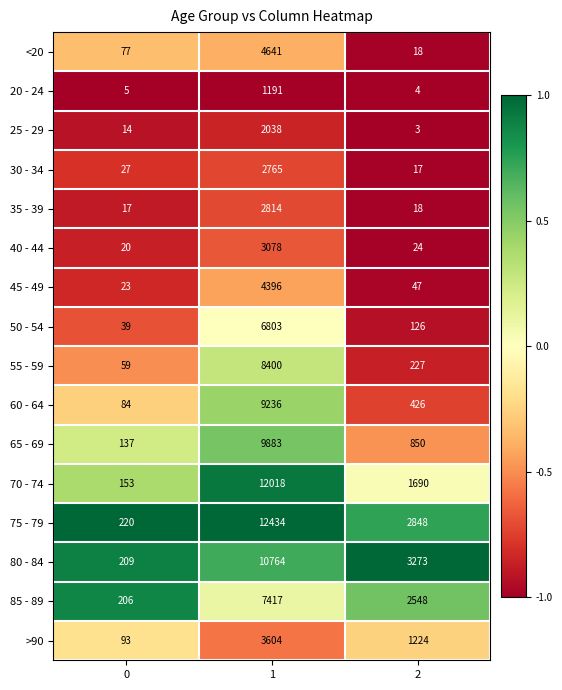

What is the average value of the 75 - 79 series?

5167